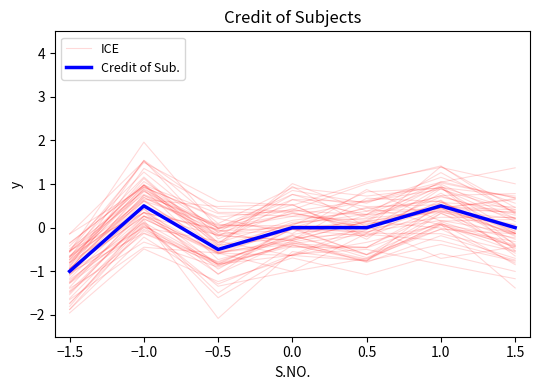

Between 0.0 and 1.5, which series saw the biggest shift?

ICE